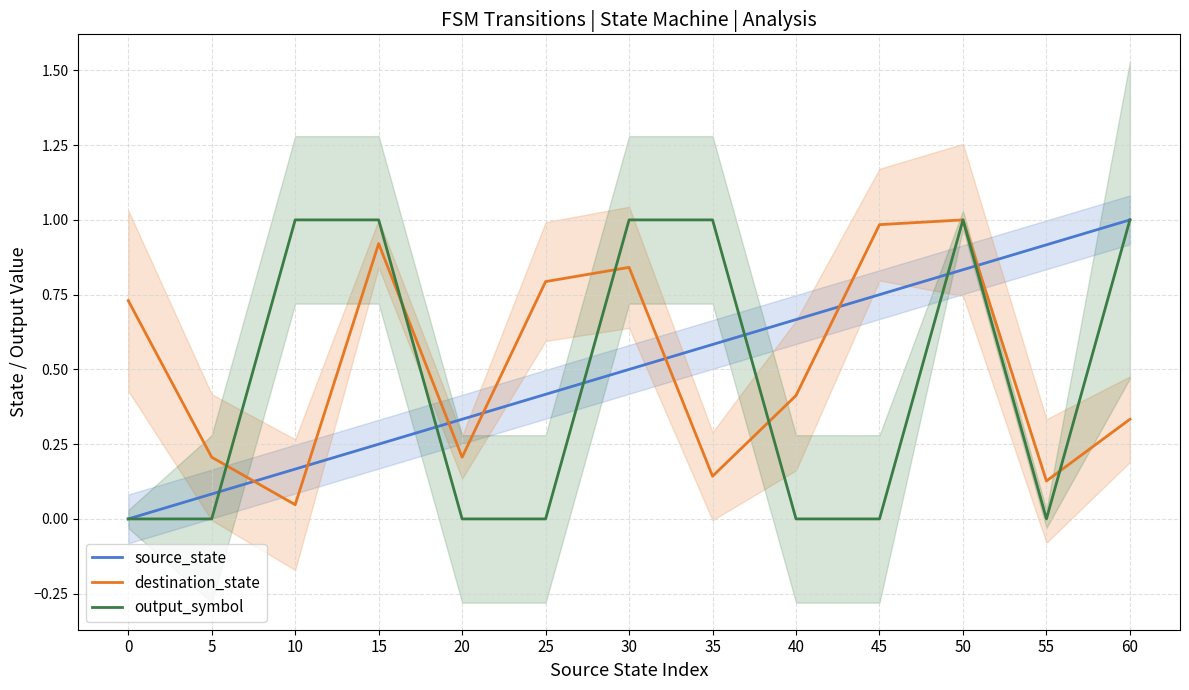

True or false: output_symbol and destination_state intersect in this chart.

True